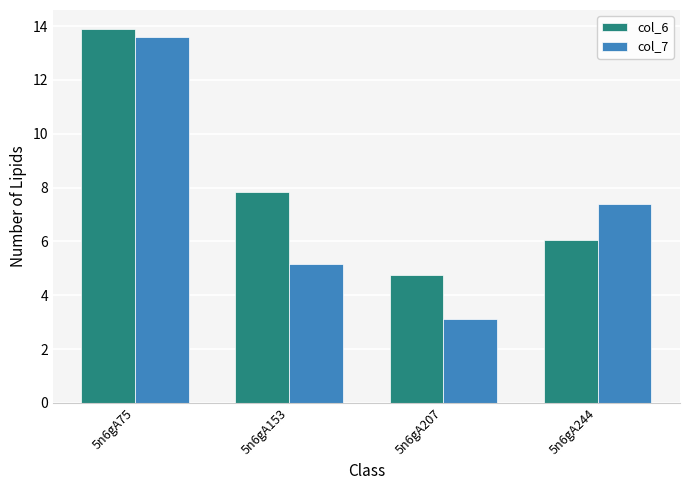

What value does the col_7 series have at 5n6gA244?

7.4